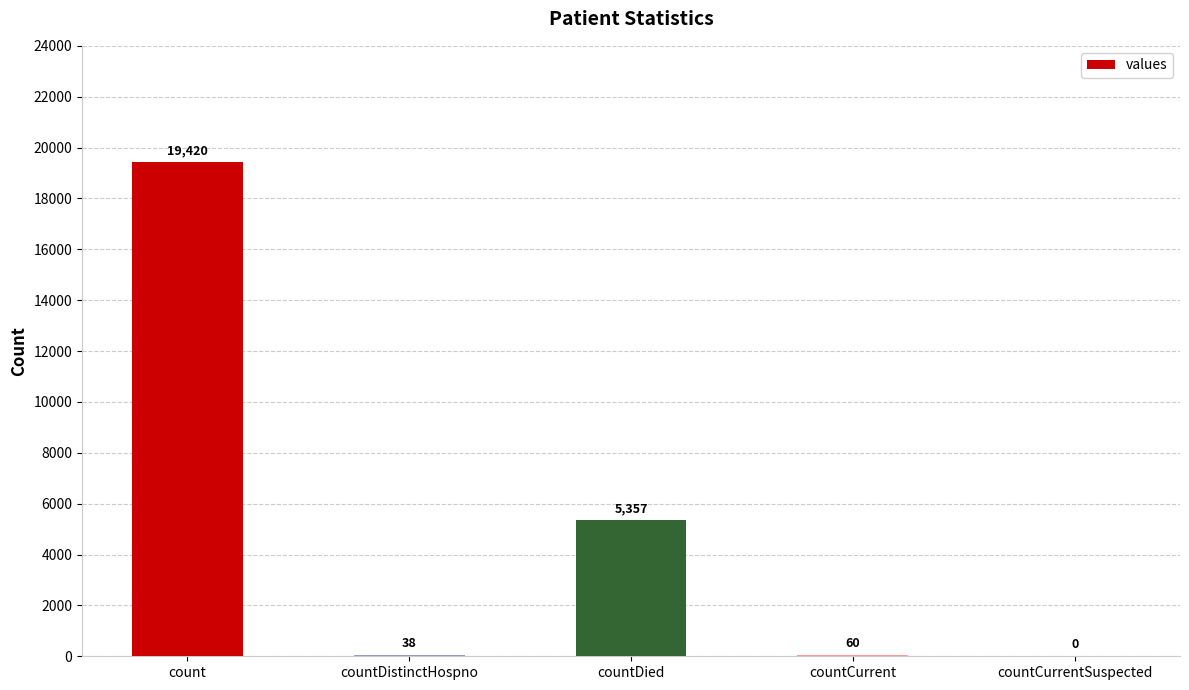

What is the change in value from count to countDied?

-14063